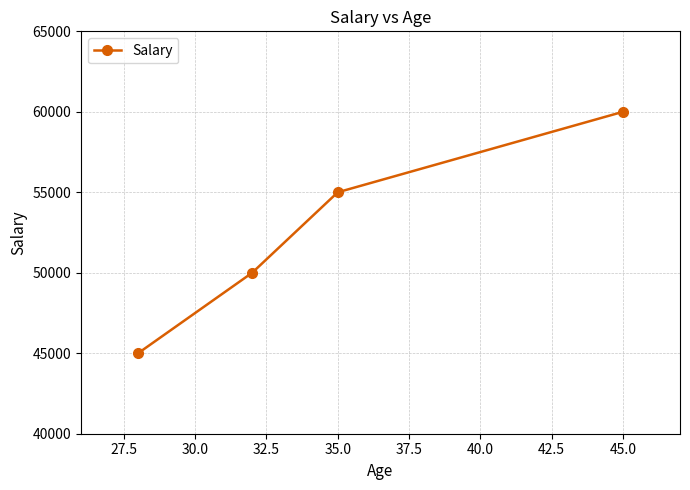

What is the average value?

52500